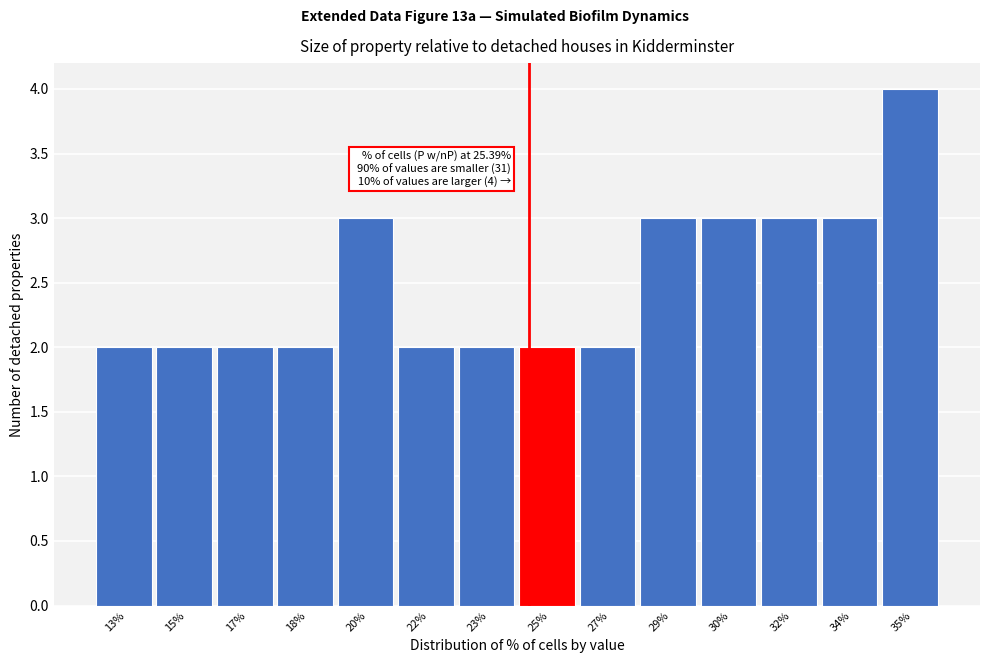

Reading left to right, what are all the values shown in this chart?

2	2	2	2	3	2	2	2	2	3	3	3	3	4